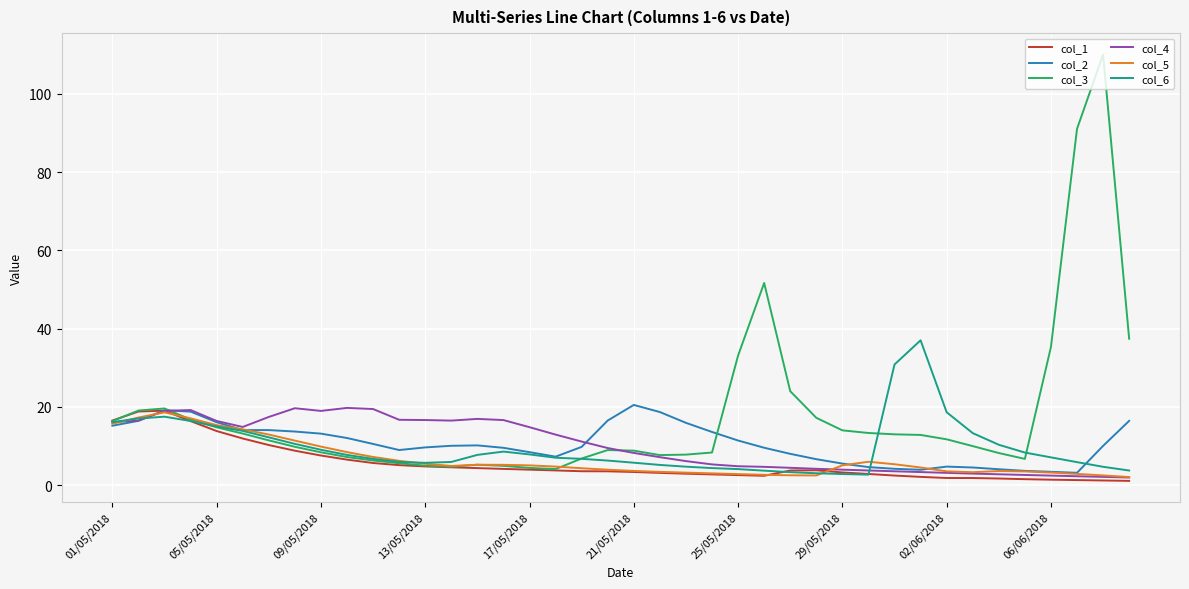

Which series has the largest range (max minus min)?

col_3